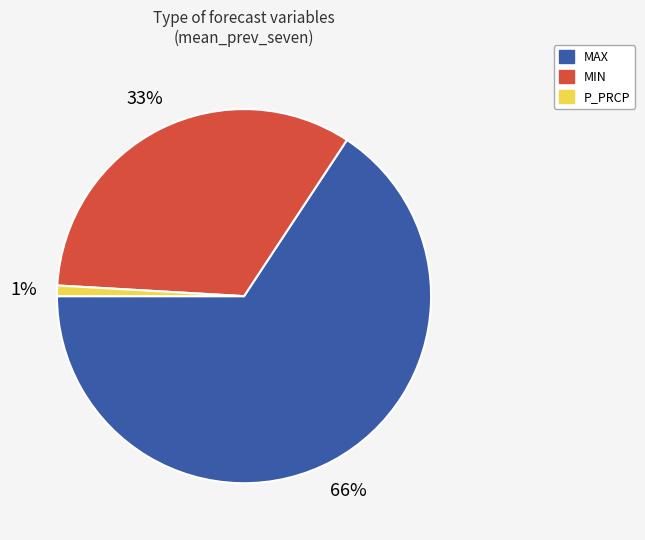

How many slices are in this pie chart?

3